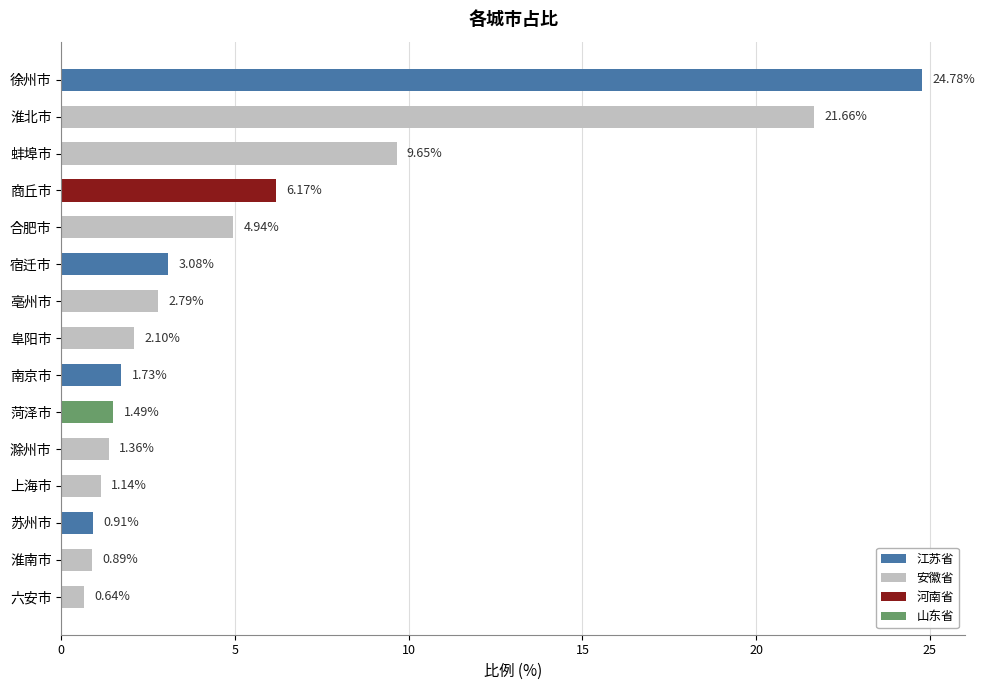

Rank the categories by value from highest to lowest.

徐州市, 淮北市, 蚌埠市, 商丘市, 合肥市, 宿迁市, 亳州市, 阜阳市, 南京市, 菏泽市, 滁州市, 上海市, 苏州市, 淮南市, 六安市